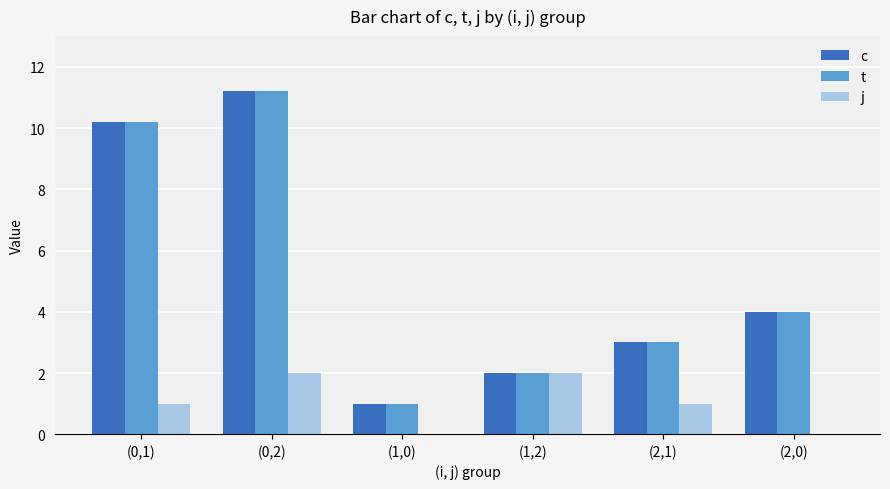

How many categories are shown in the chart?

6